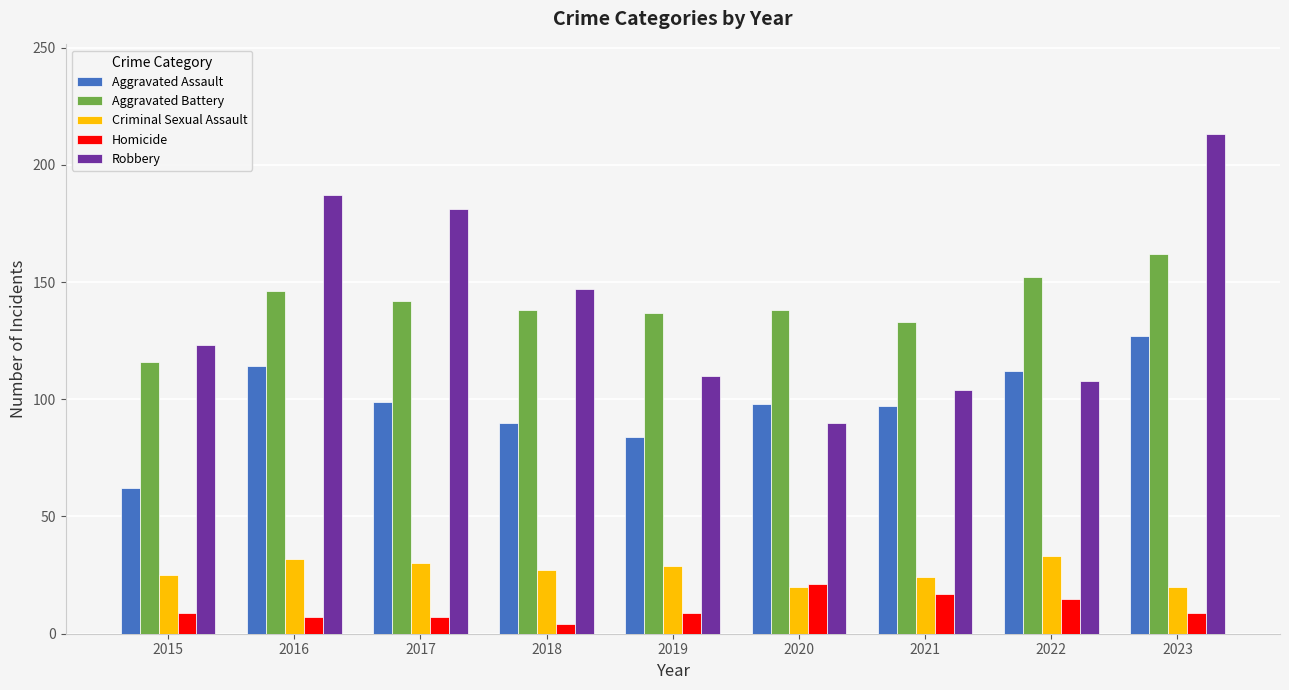

Count the number of data series in this chart.

5